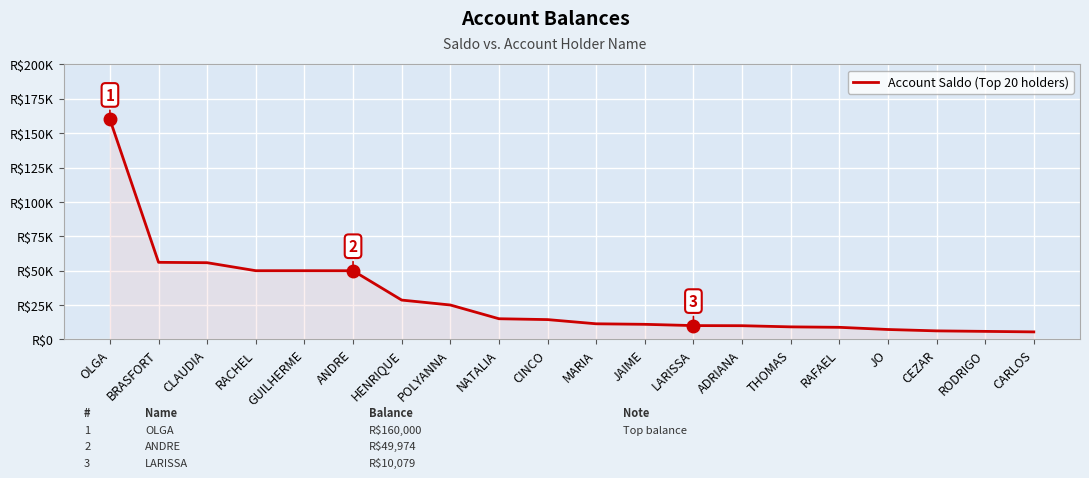

Reading left to right, list all the values displayed in this chart.

160000.0	56087.6	55812.5	50000.0	50000.0	49974.1	28641.9	25063.2	15066.6	14440.5	11391.1	11005.8	10078.7	10000.0	9156.8	8826.5	7242.9	6240.1	5873.1	5498.3